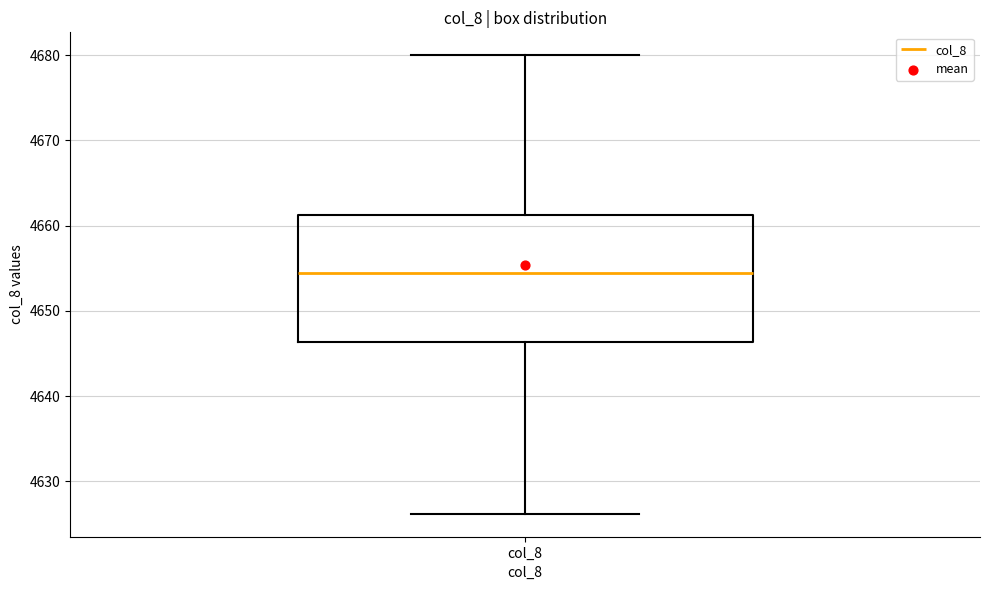

Transcribe this box plot: give where the median line is, the range the box spans, and where the two whiskers end, as read against the y-axis. The values are not printed on the chart, so give them approximately, as read against the axis.

median 4654, box 4646 to 4661, whiskers 4626 to 4680